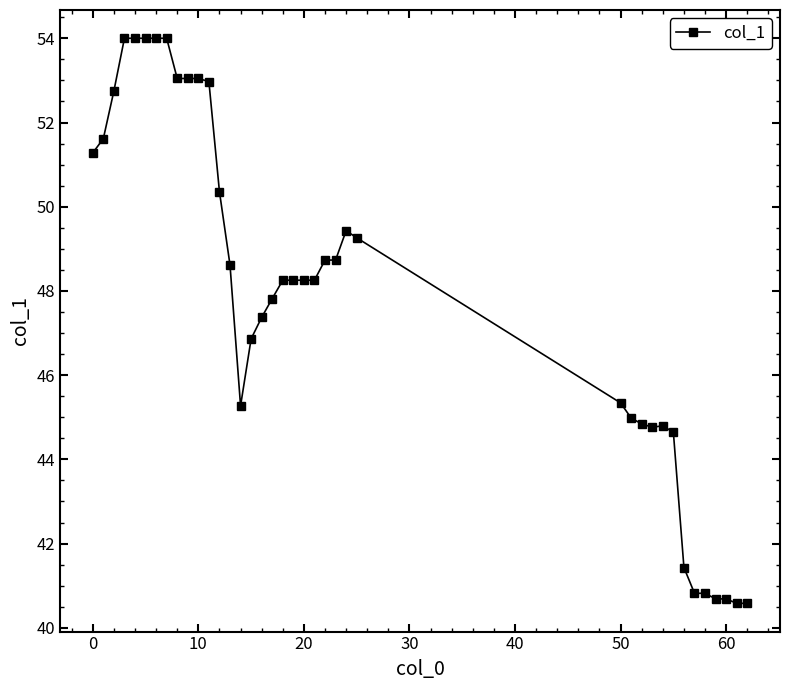

What is the minimum value shown in the chart?

40.6